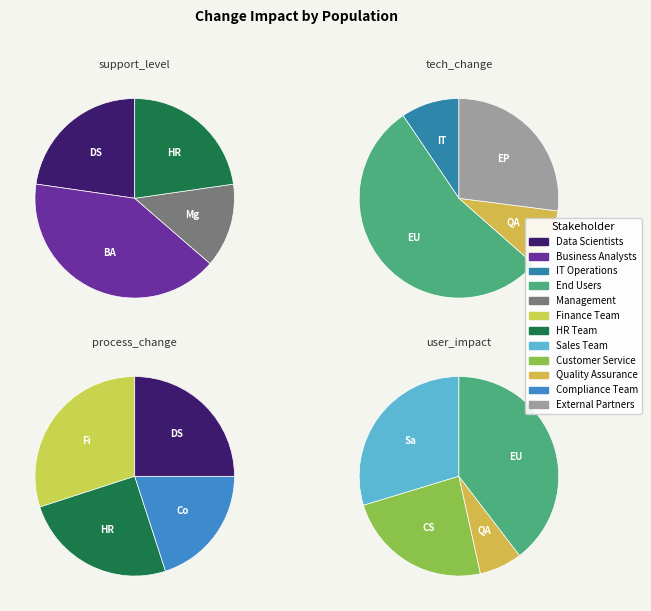

What is the smallest slice in the pie chart?

Management